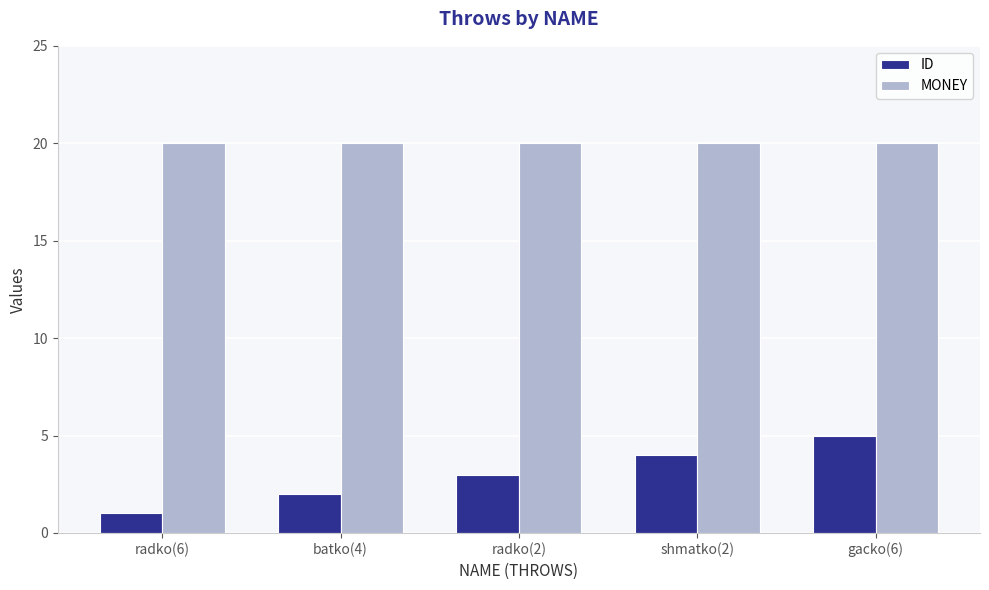

Reading right to left, list all the values displayed in this chart.

ID: gacko(6)=5	shmatko(2)=4	radko(2)=3	batko(4)=2	radko(6)=1
MONEY: gacko(6)=20	shmatko(2)=20	radko(2)=20	batko(4)=20	radko(6)=20